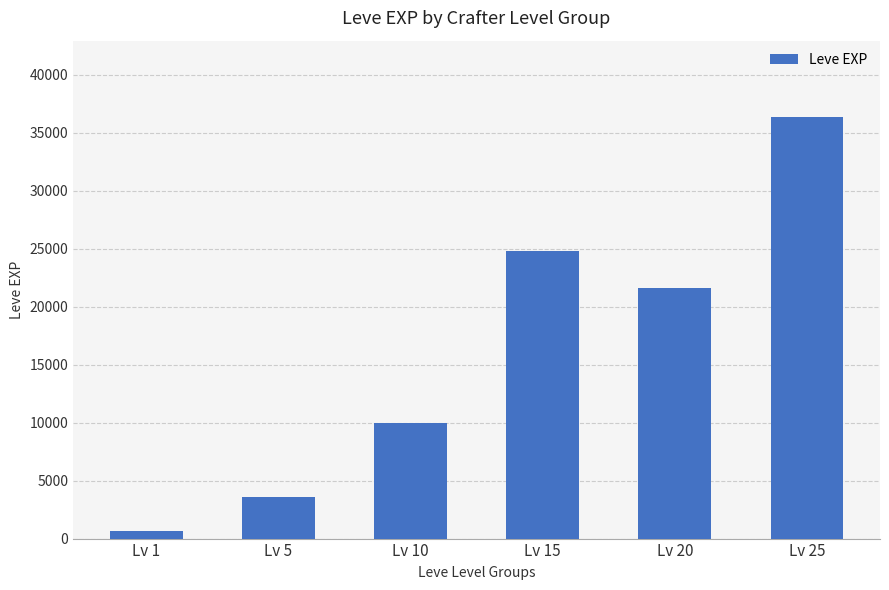

Which category has the highest value across all series?

Lv 25